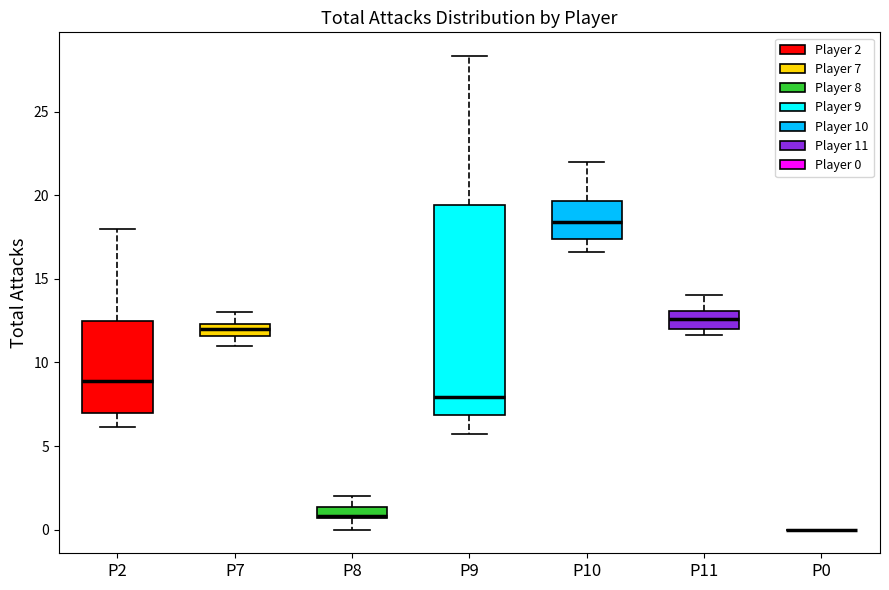

Which box is the tallest, from its lower edge to its upper edge?

P9